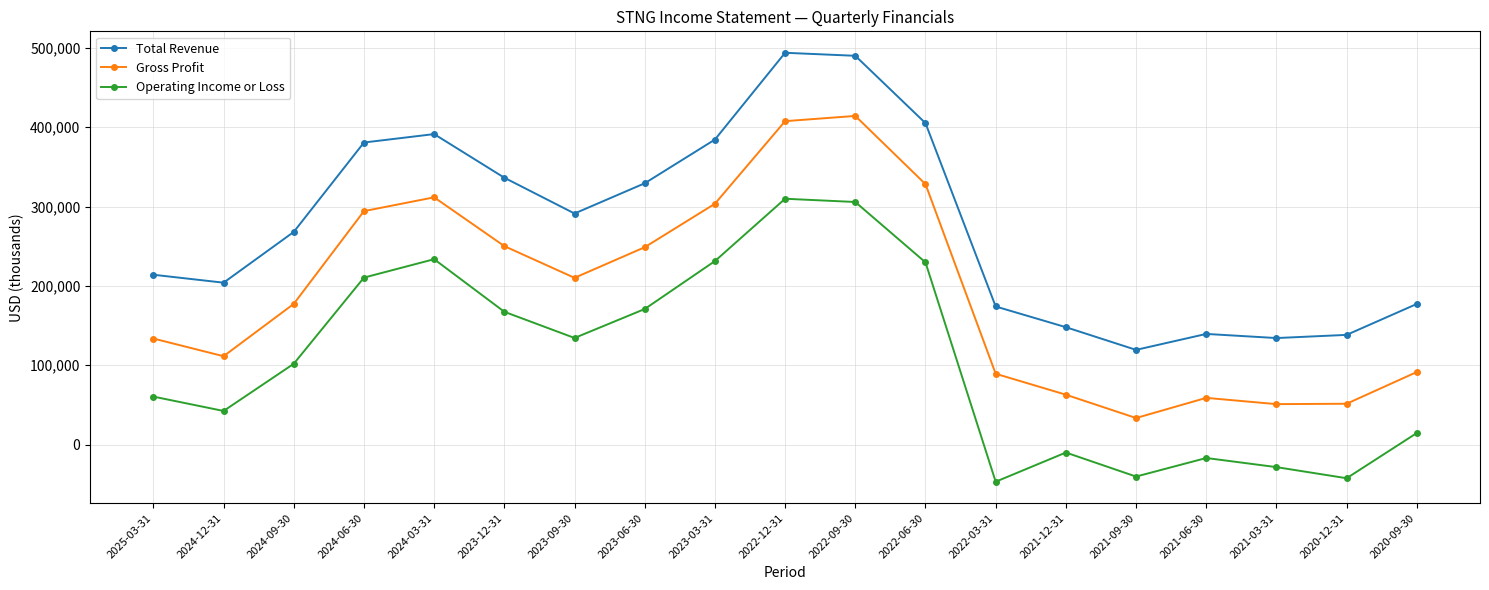

Rank the series at 2021-09-30 from lowest to highest value.

Operating Income or Loss, Gross Profit, Total Revenue